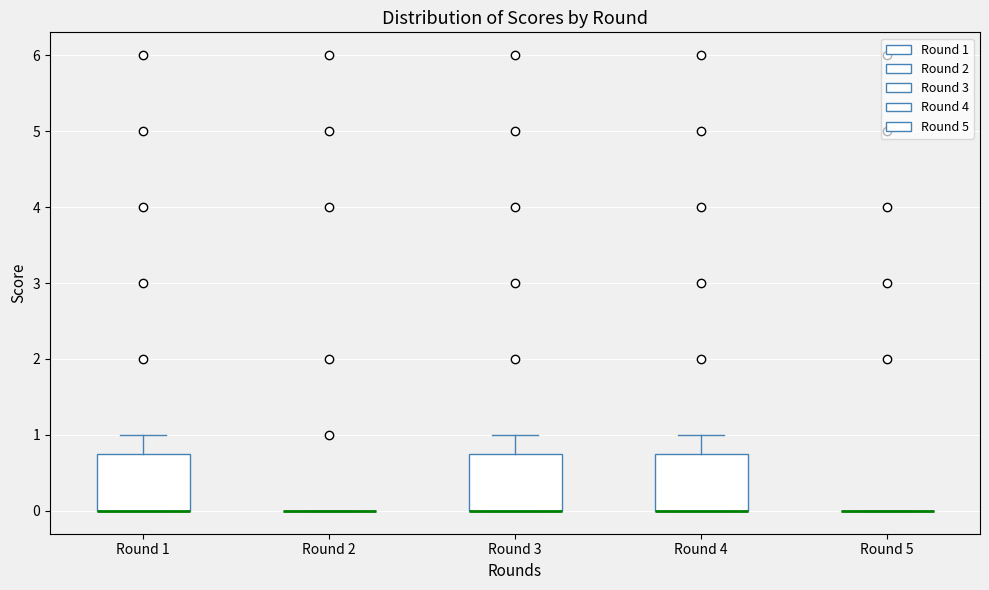

Reading left to right, read every box against the y-axis: the position of its median line, the range the box covers, and the ends of its whiskers. The values are not printed on the chart, so give them approximately, as read against the axis.

Round 1: median 0.0 (drawn on the box's lower edge), box 0.0 to 0.8, whiskers 0.0 to 1.0
Round 2: box collapsed to a line at 0.0, whiskers 0.0 to 0.0
Round 3: median 0.0 (drawn on the box's lower edge), box 0.0 to 0.8, whiskers 0.0 to 1.0
Round 4: median 0.0 (drawn on the box's lower edge), box 0.0 to 0.8, whiskers 0.0 to 1.0
Round 5: box collapsed to a line at 0.0, whiskers 0.0 to 0.0